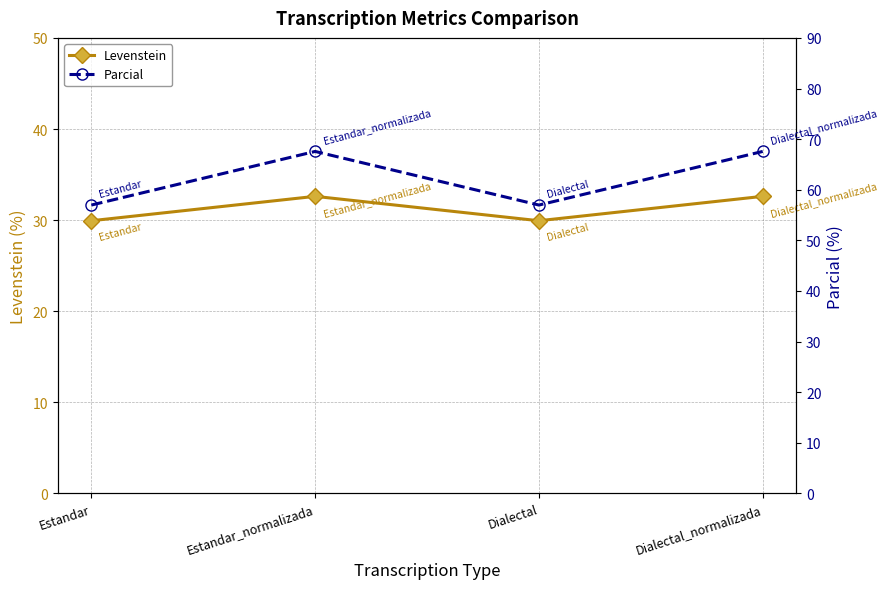

Where is the first local minimum for Levenstein?

Dialectal